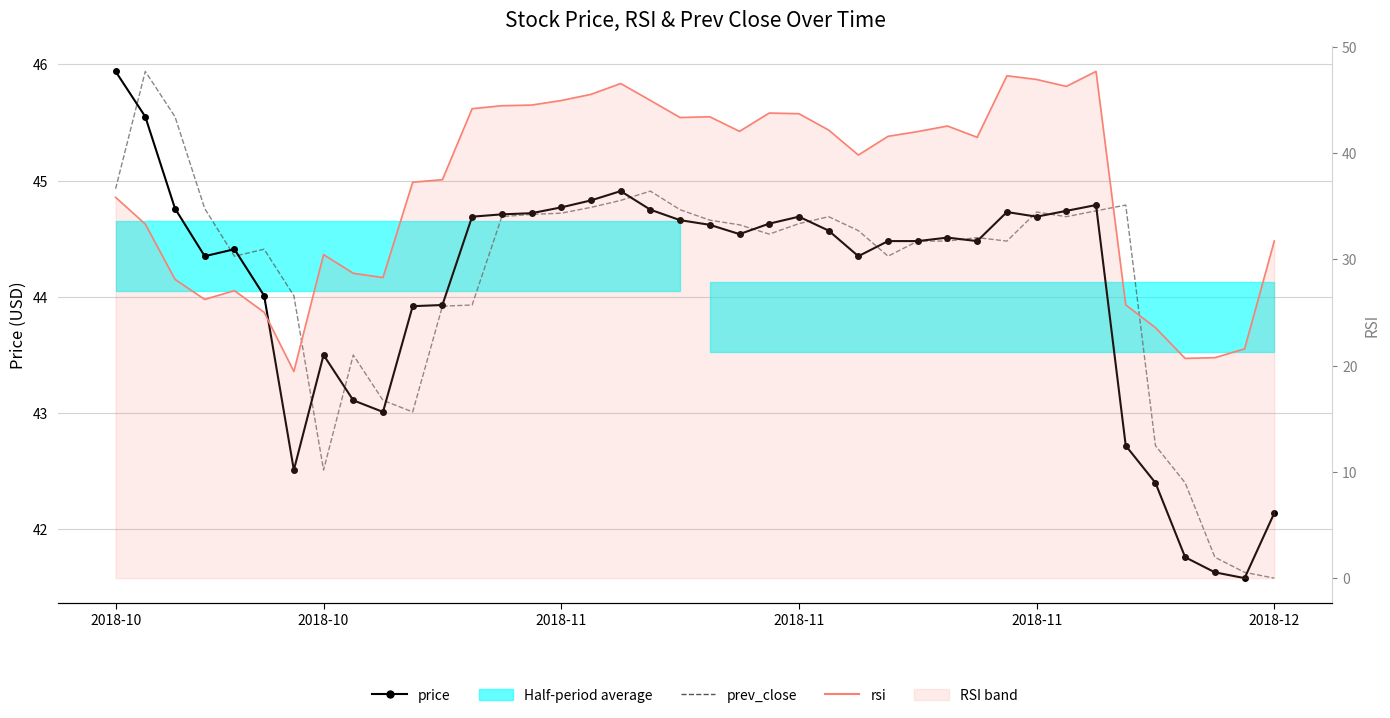

Is the value of prev_close at 8 greater than the value of price at 7?

No